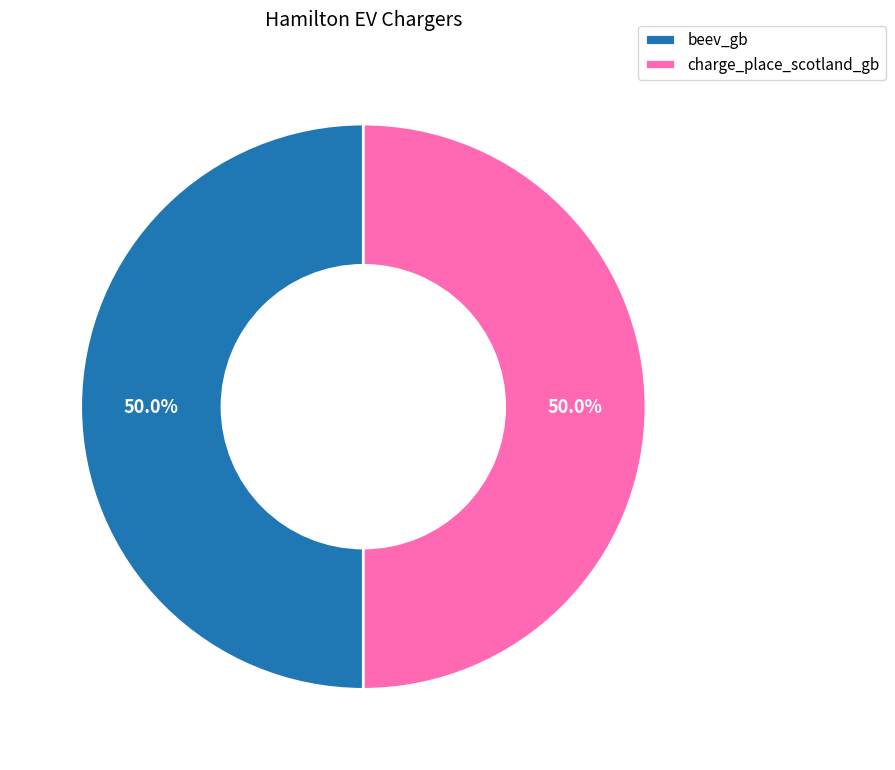

Is it true that beev_gb is 36% of the pie?

False